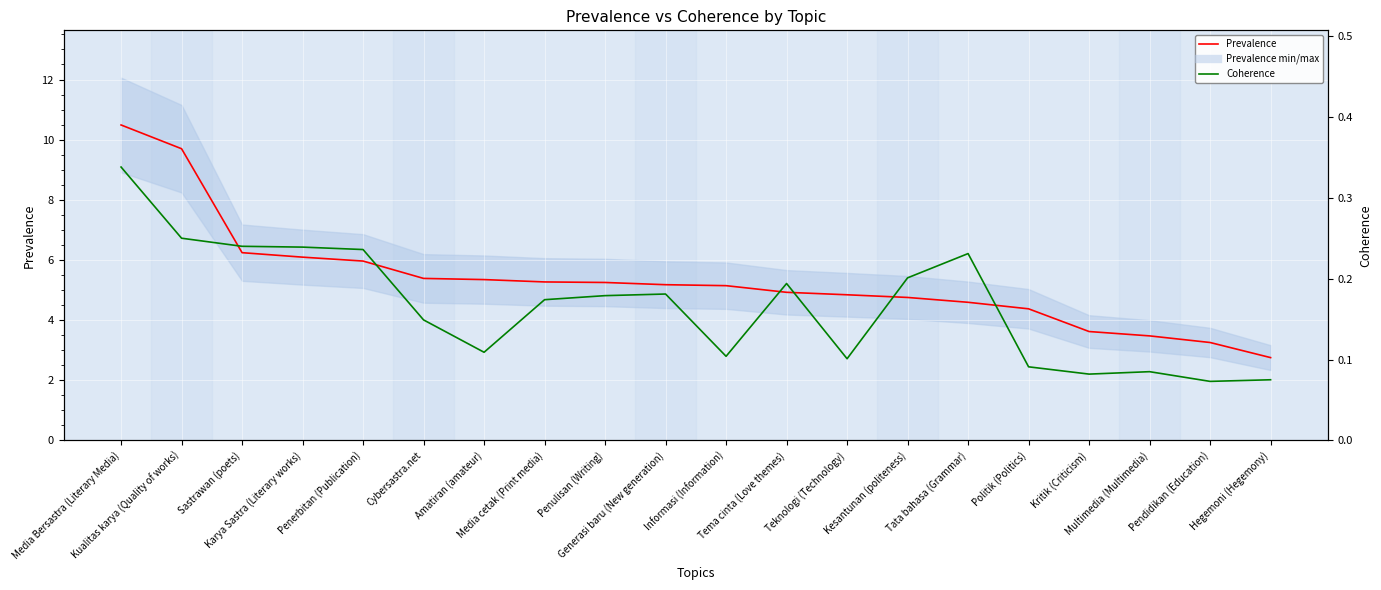

How many data points in Prevalence are above 5?

11